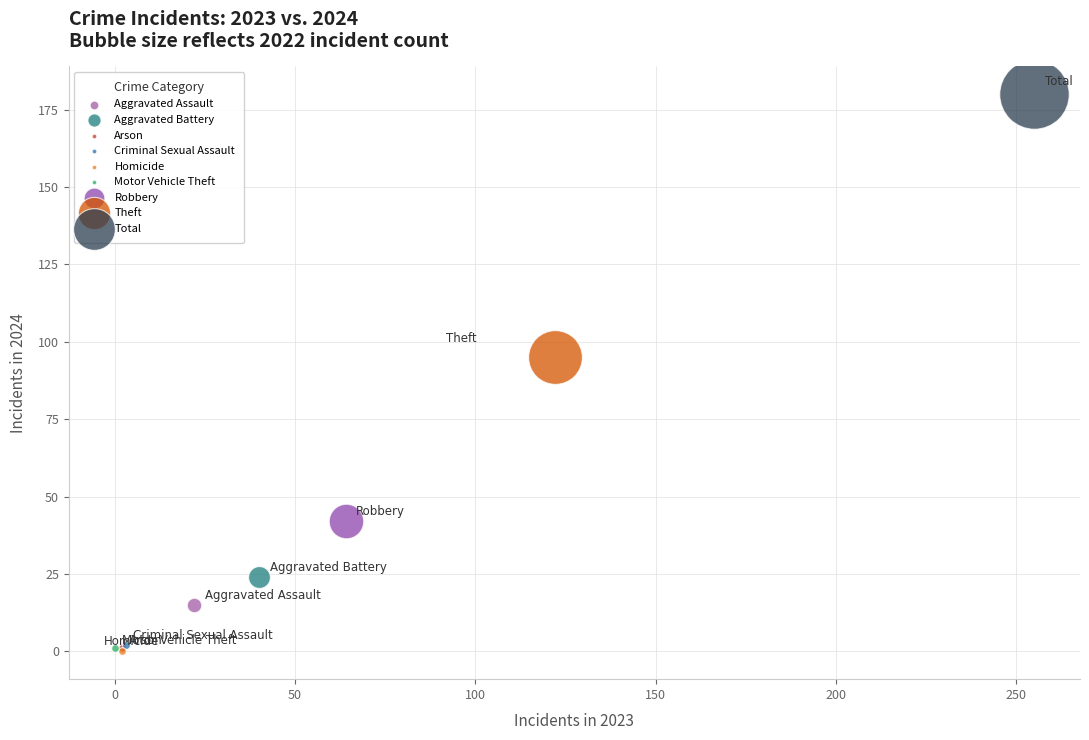

What are all the series names shown in the legend?

Aggravated Assault, Aggravated Battery, Arson, Criminal Sexual Assault, Homicide, Motor Vehicle Theft, Robbery, Theft, Total